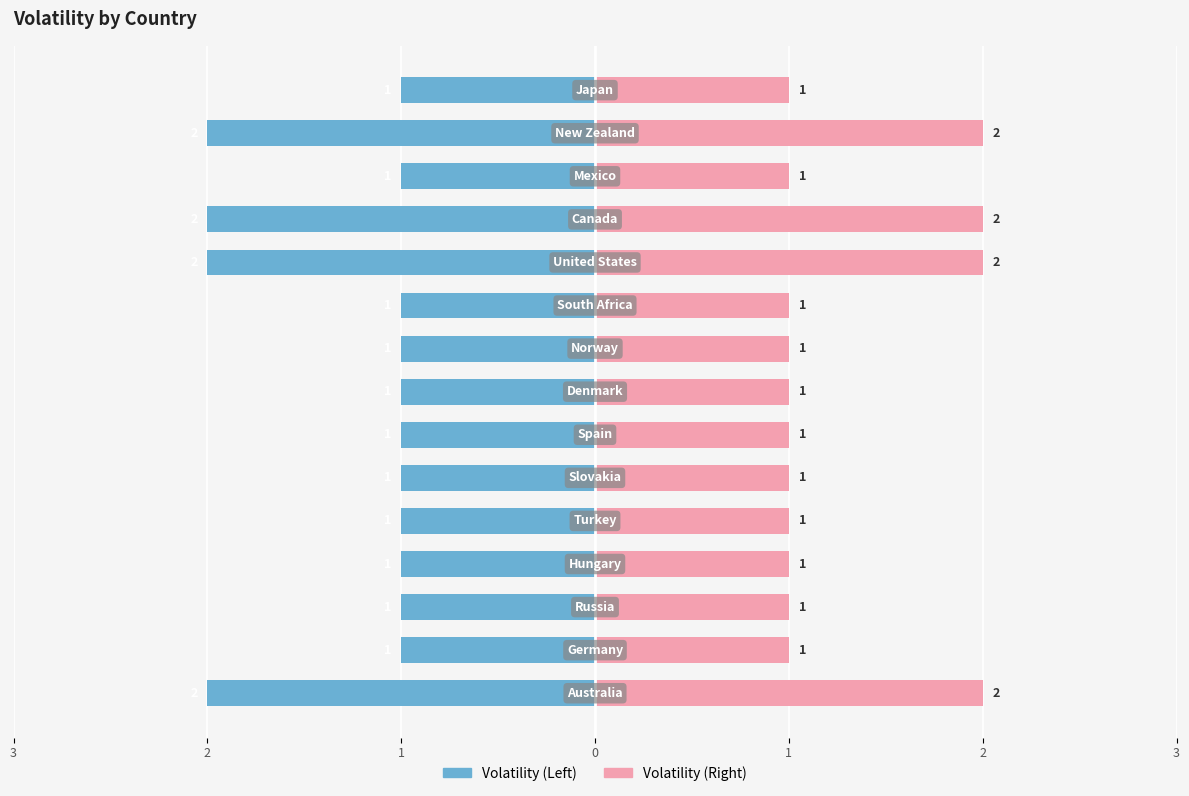

Between 1 and 9, which series saw the biggest shift?

Volatility (Left)